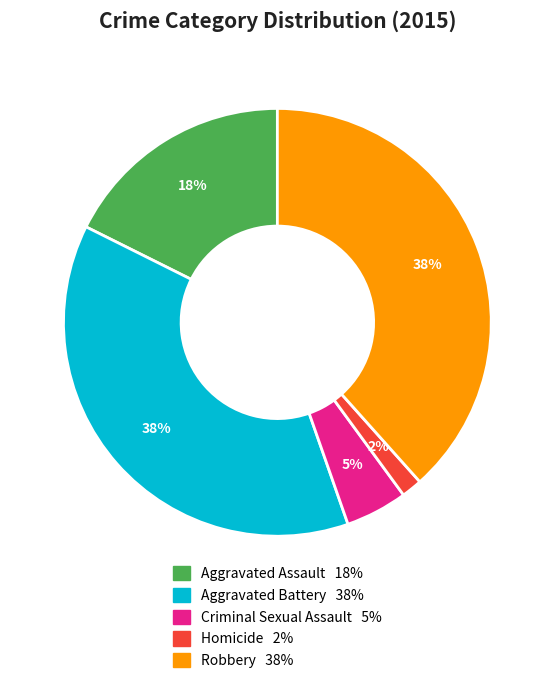

To the nearest percent, what is the combined percentage of Homicide and Robbery?

40%